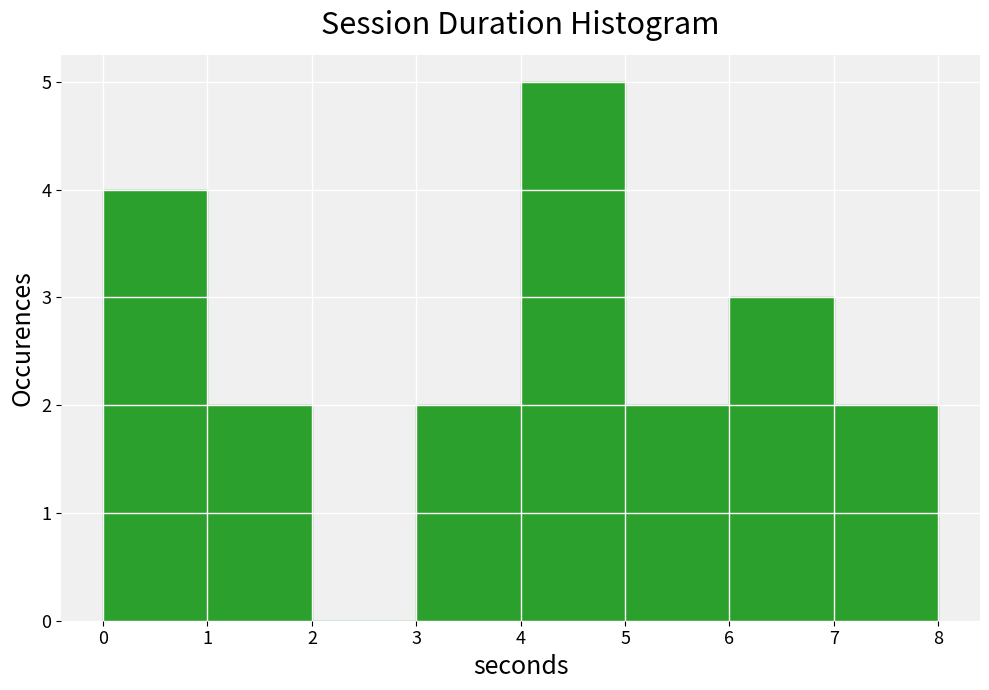

Reading left to right, transcribe this chart: for each bar, give the range it covers on the x-axis and its height. The values are not printed on the chart, so give them approximately, as read against the axis.

0 to 1: 4
1 to 2: 2
2 to 3: 0
3 to 4: 2
4 to 5: 5
5 to 6: 2
6 to 7: 3
7 to 8: 2